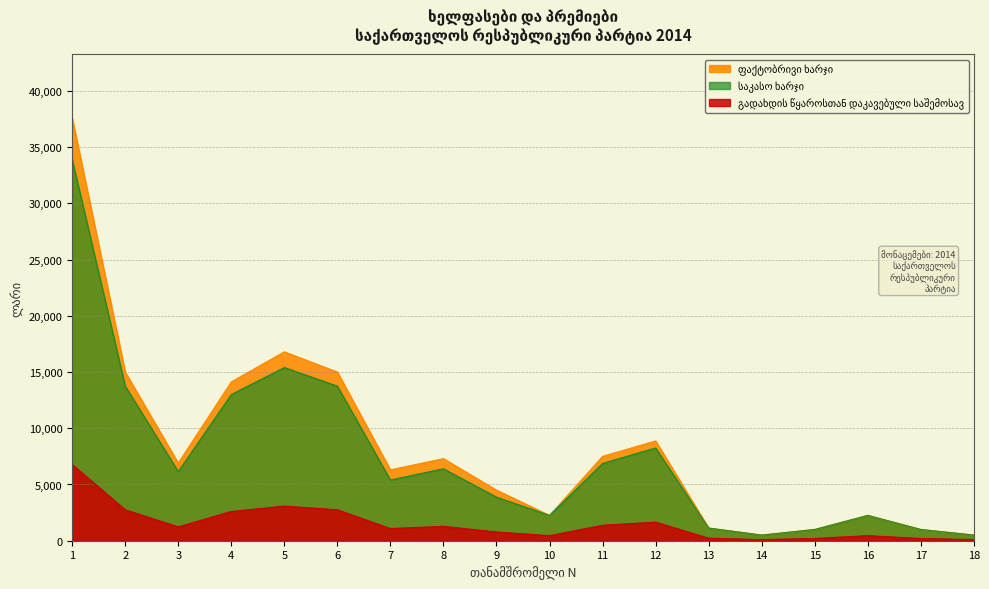

What is the sum of the საკასო ხარჯი values at 2 and 3?

19900